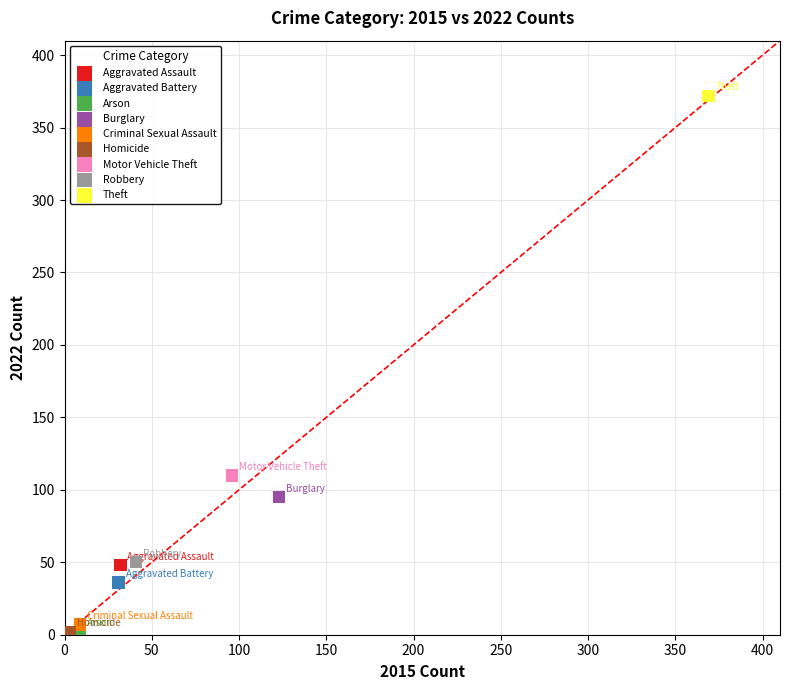

Which series reaches the maximum Y coordinate?

Theft